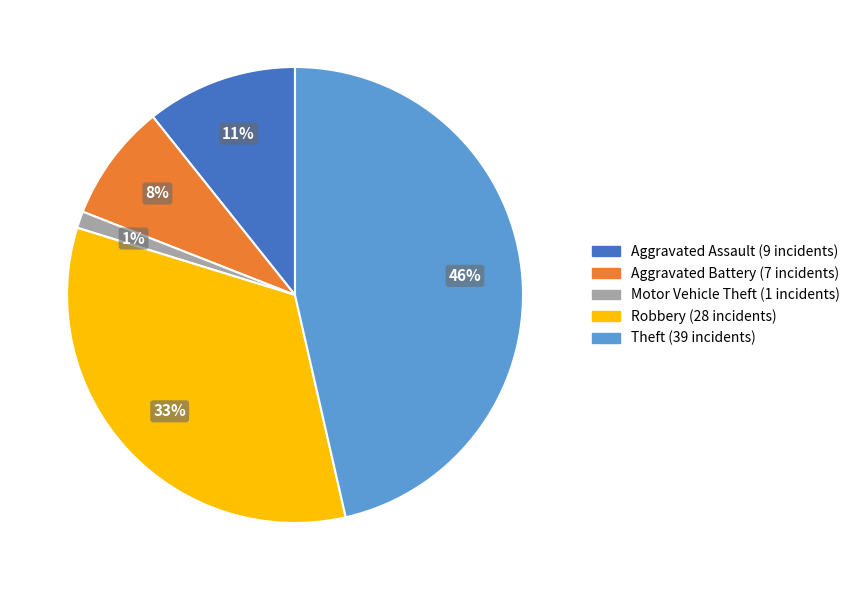

Combined, do Motor Vehicle Theft and Aggravated Battery account for over 50%?

No